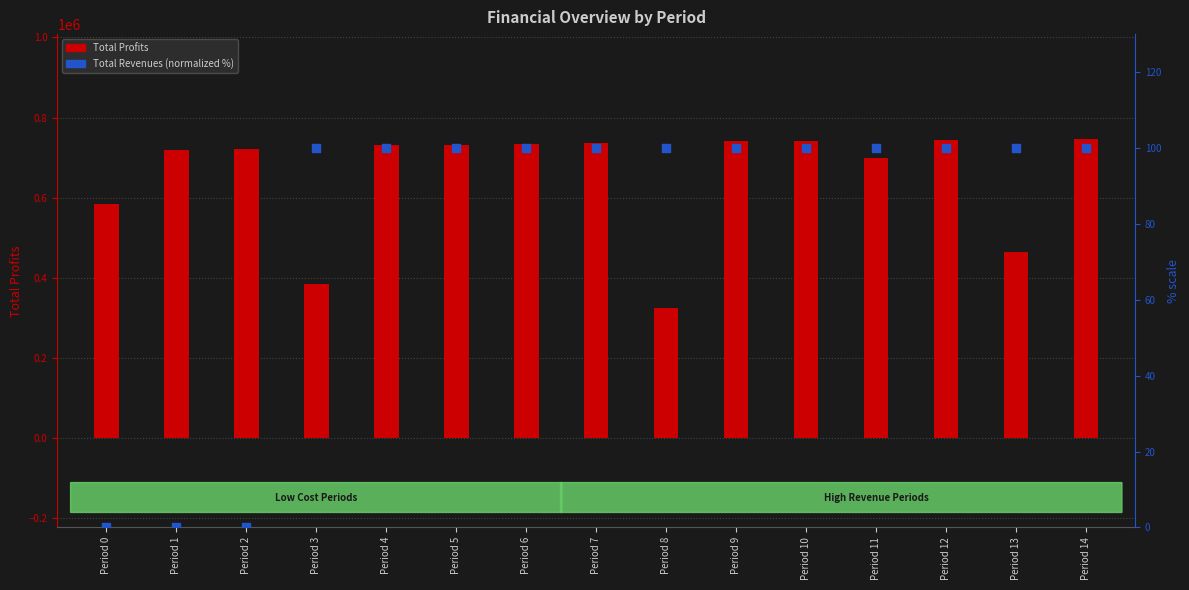

Which series contains the highest Y value?

Total Profits